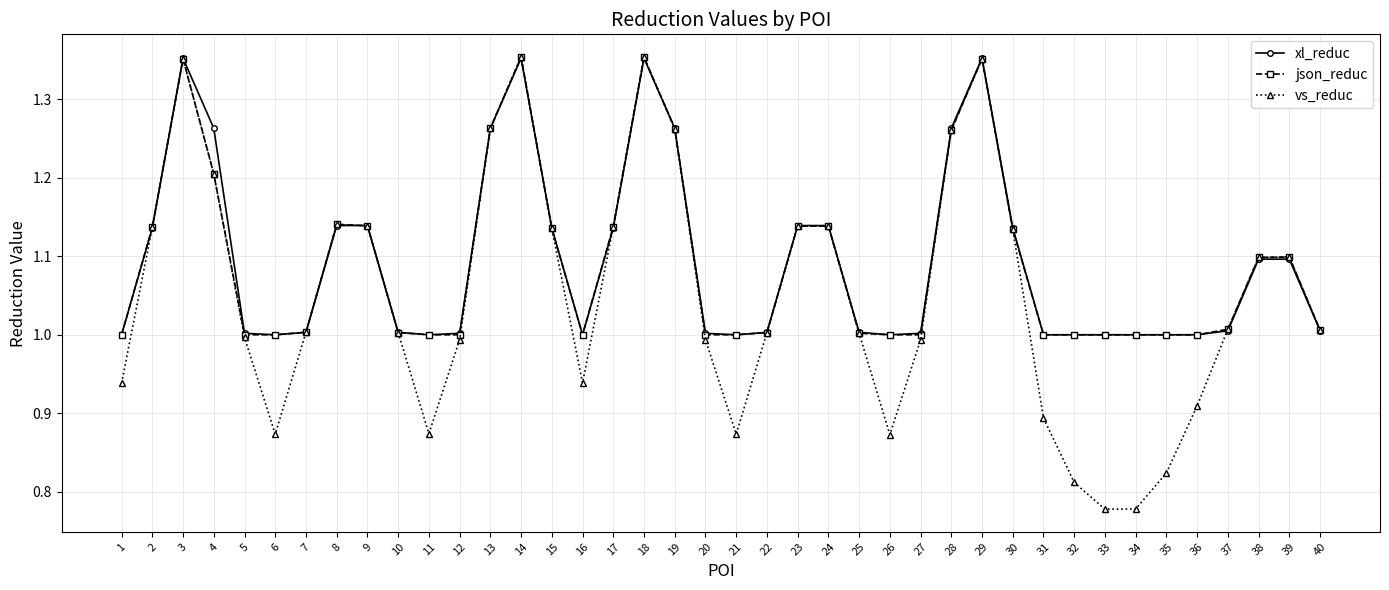

Which series has the widest spread of values?

vs_reduc